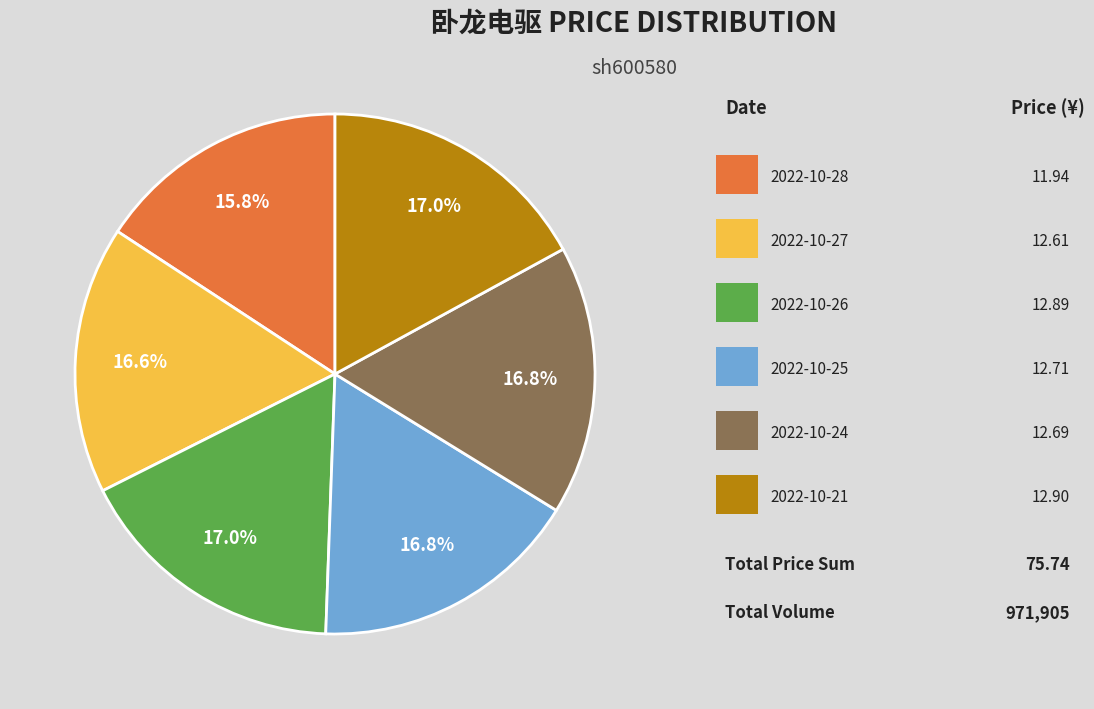

Is there a majority slice in this chart?

No